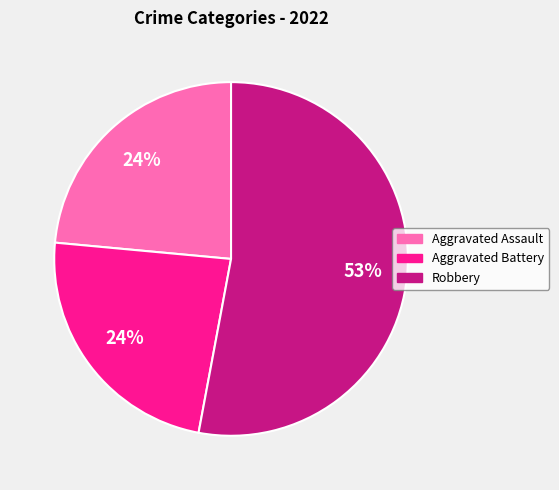

To the nearest percent, what is the difference between the largest and smallest slice percentages?

29%